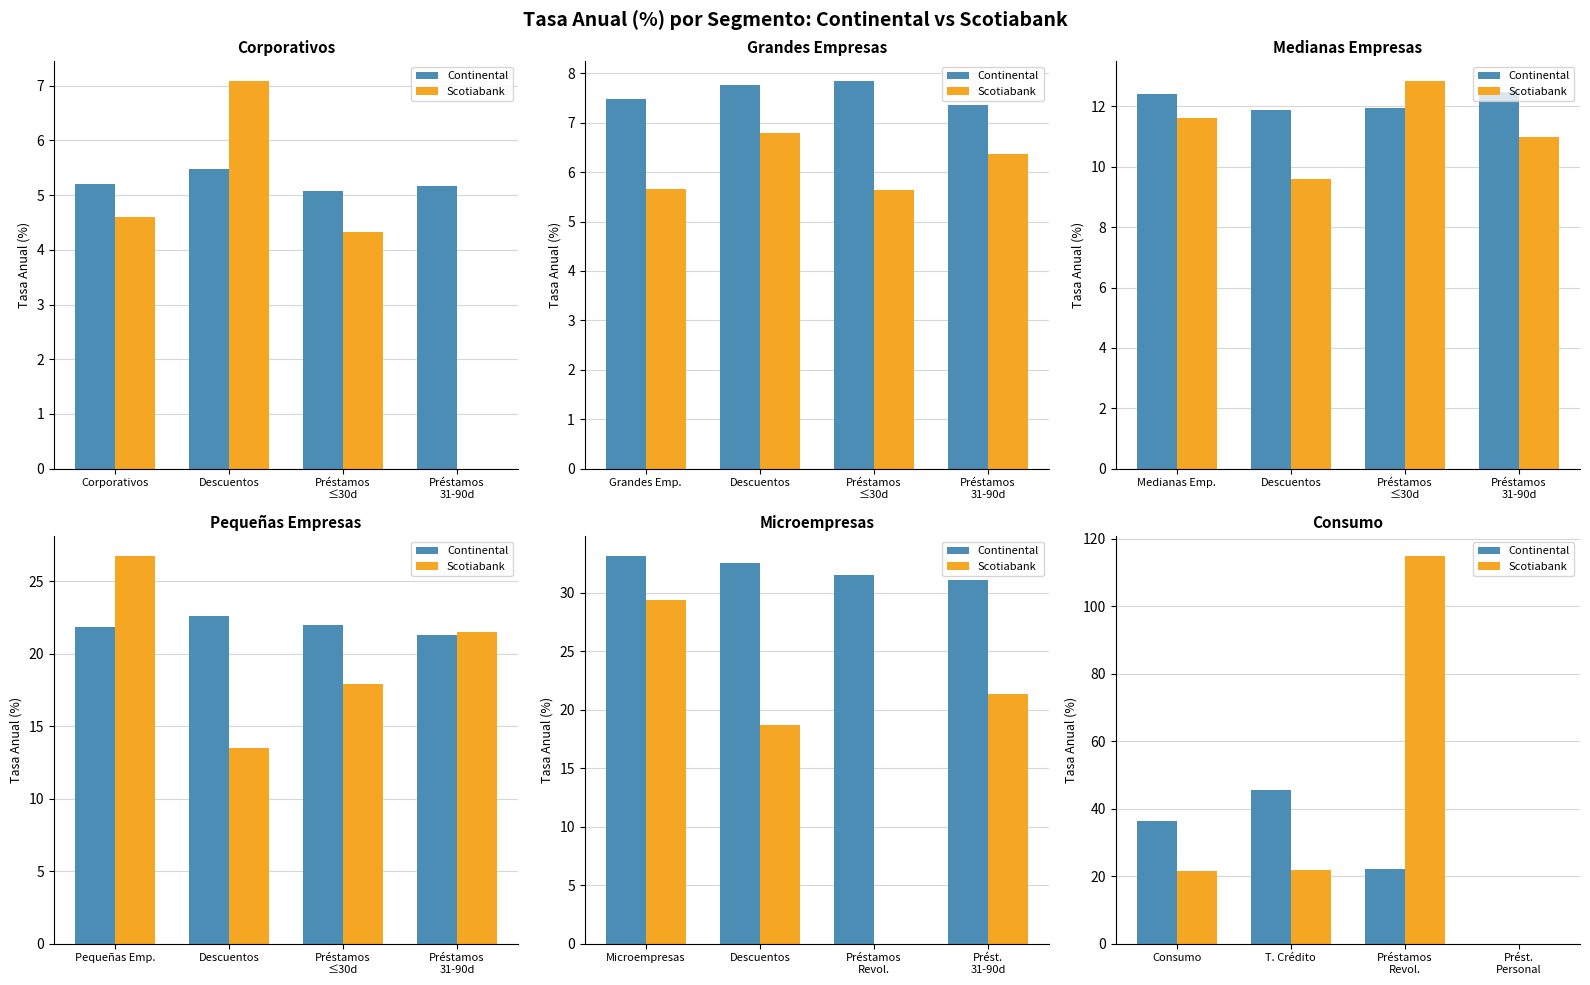

How many categories are shown in the chart?

4